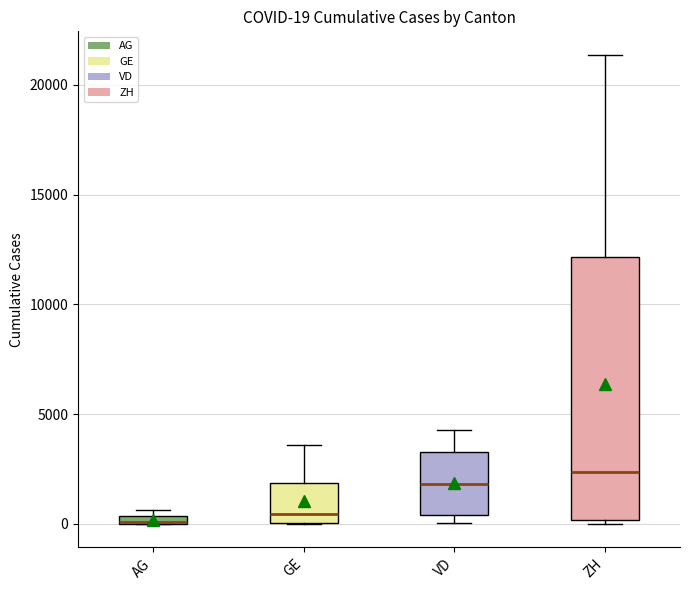

Comparing the boxes themselves (not the whiskers), which one is the tallest?

ZH